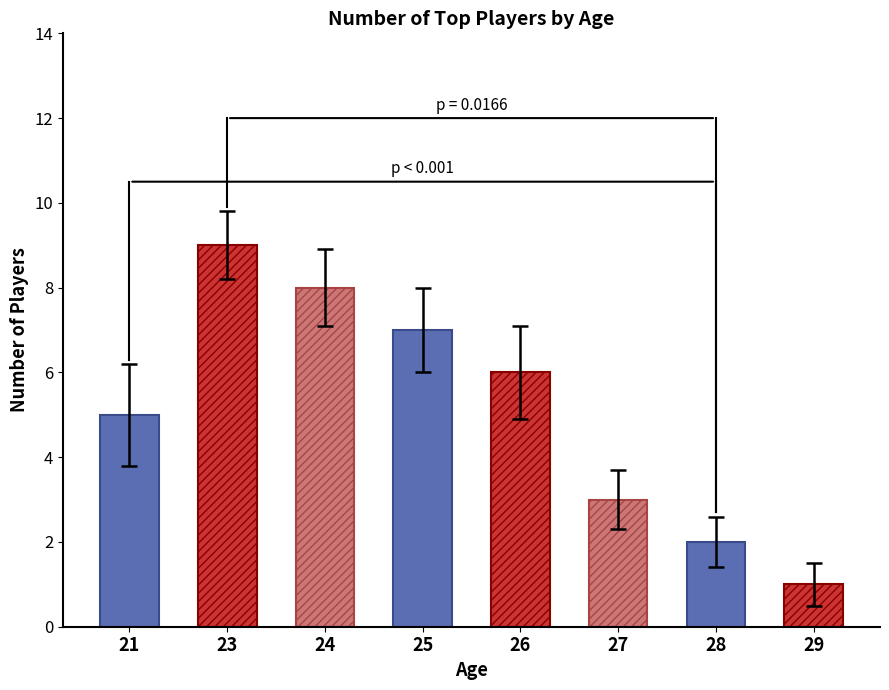

How many values are between 3 and 8?

5